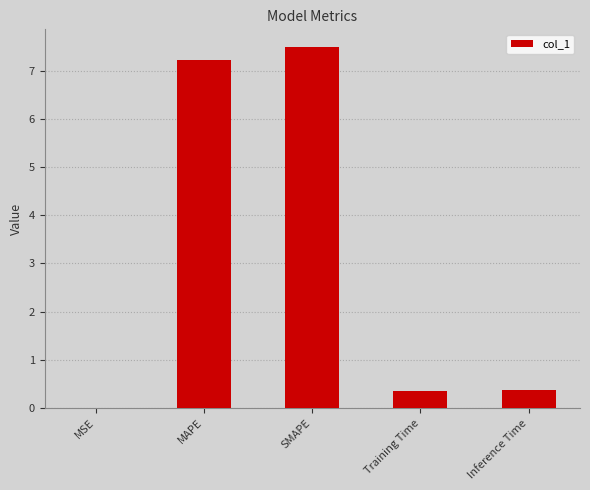

Are the bars horizontal?

No